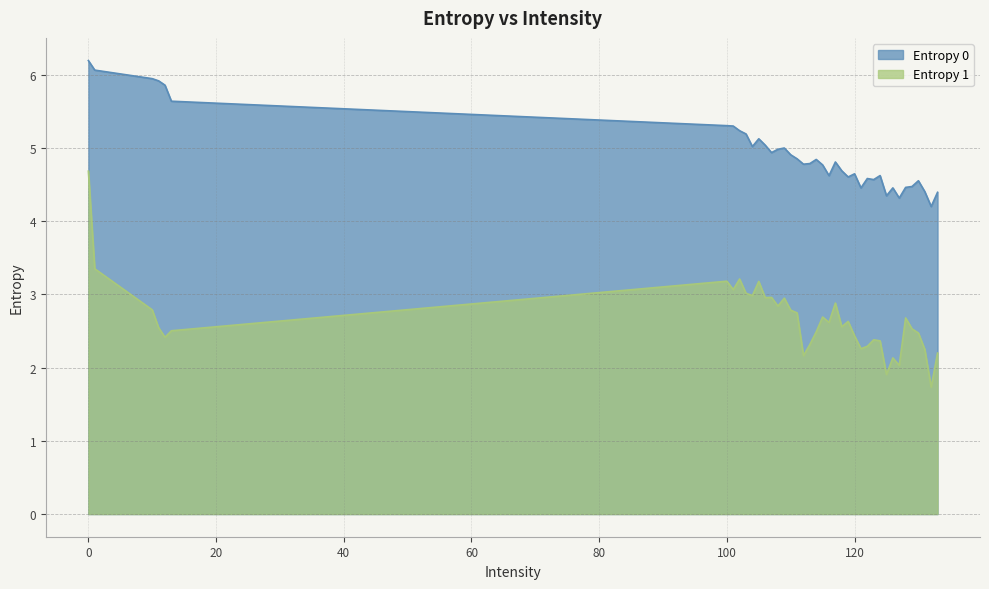

At 10, list the series in order from smallest to largest.

Entropy 1, Entropy 0